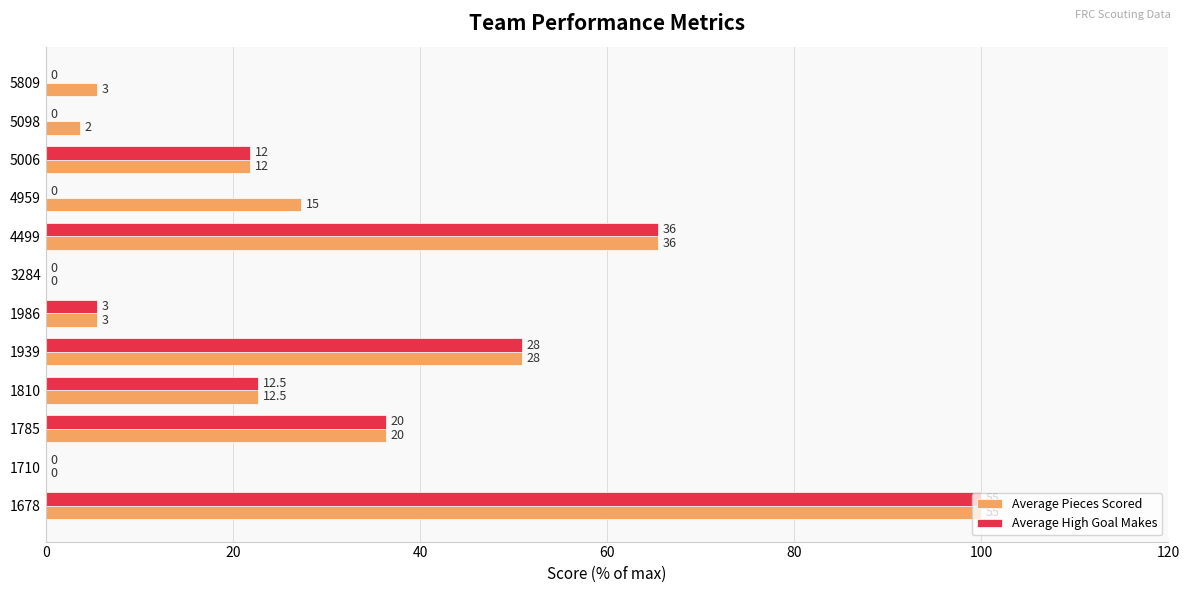

What are all the series names shown in the legend?

Average Pieces Scored, Average High Goal Makes